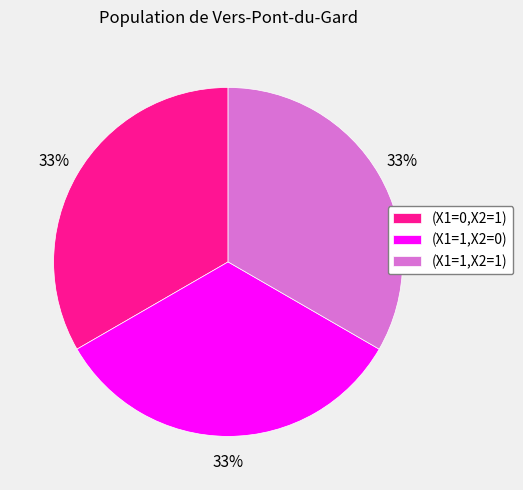

Does (X1=0,X2=1) represent more than half of the total?

No